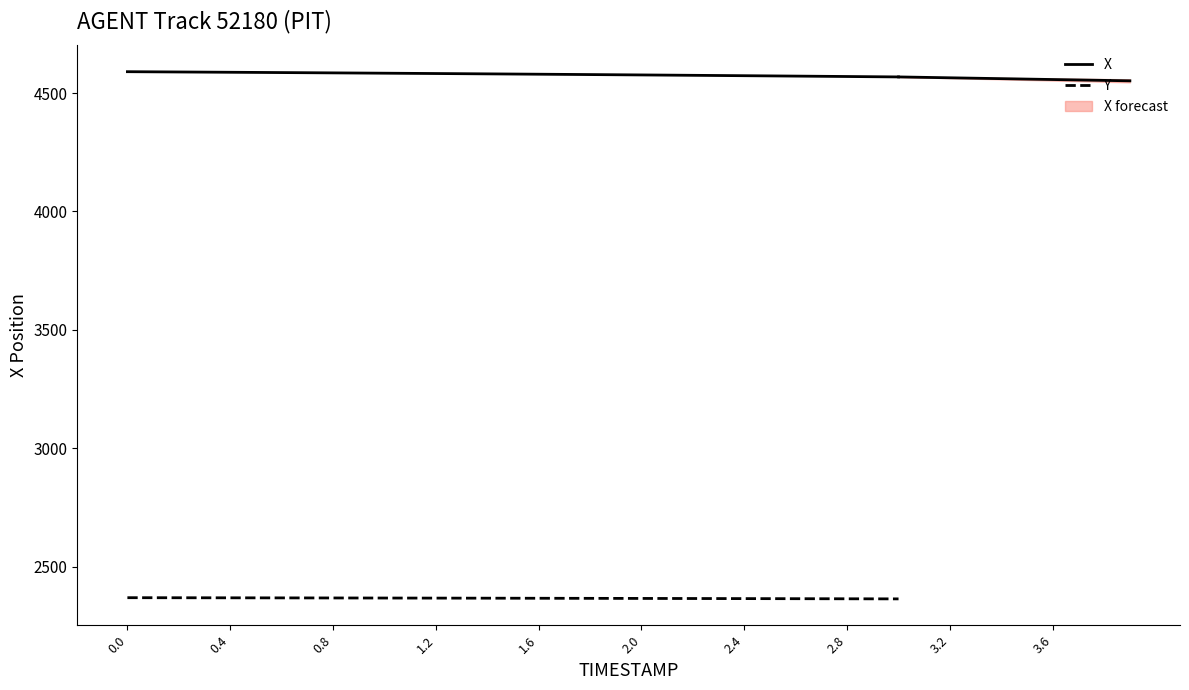

Reading left to right, extract all data points from this chart.

X: 4590.0	4589.4	4588.8	4588.2	4587.6	4586.9	4586.3	4585.7	4585.0	4584.3	4583.7	4583.0	4582.3	4581.6	4580.8	4580.1	4579.4	4578.6	4577.9	4577.1	4576.3	4575.5	4574.7	4573.9	4573.1	4572.3	4571.4	4570.6	4569.7	4568.8	4567.9
Y: 2370.0	2369.9	2369.8	2369.6	2369.5	2369.3	2369.2	2369.0	2368.9	2368.7	2368.6	2368.4	2368.2	2368.1	2367.9	2367.8	2367.6	2367.4	2367.2	2367.1	2366.9	2366.7	2366.5	2366.3	2366.2	2365.9	2365.8	2365.6	2365.4	2365.2	2365.0